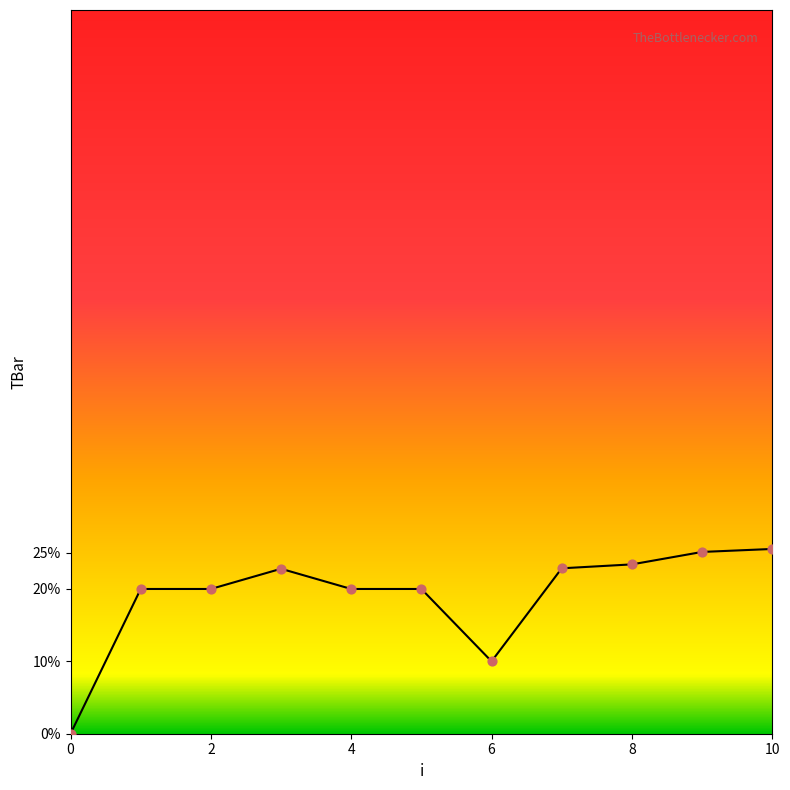

What is the greatest value displayed?

25.5